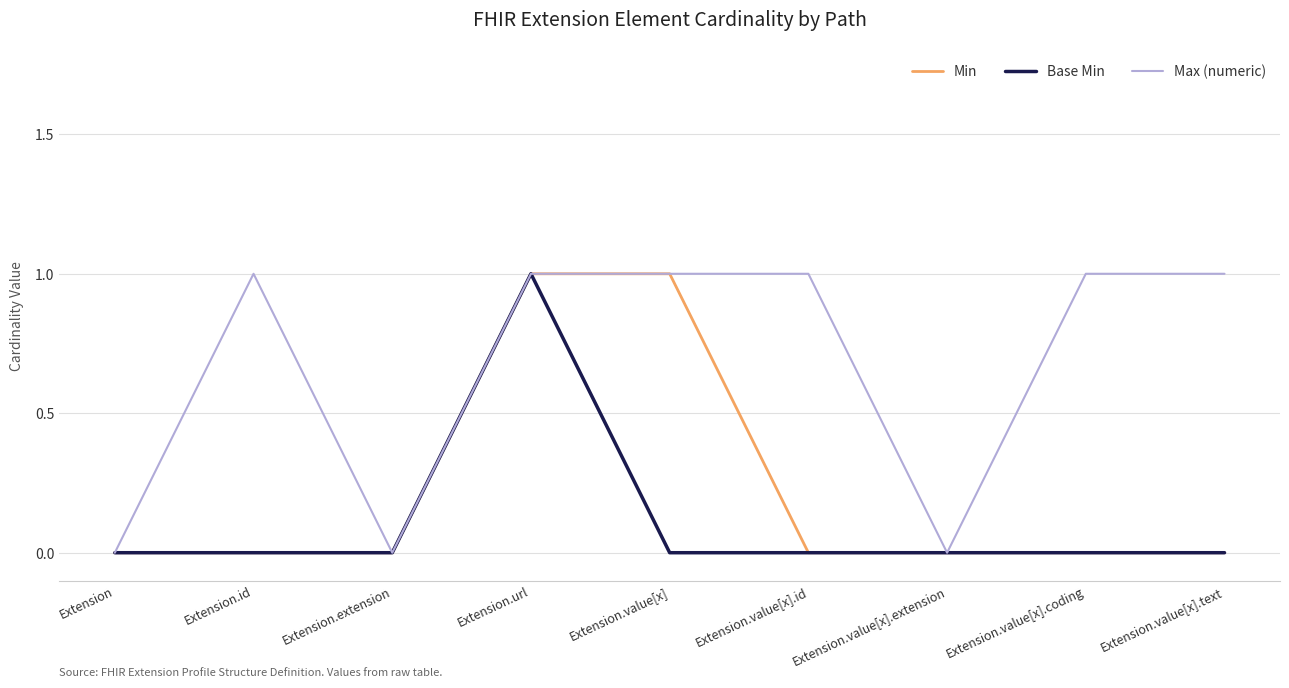

Is the value of Min at Extension.extension greater than the value of Max (numeric) at Extension.url?

No